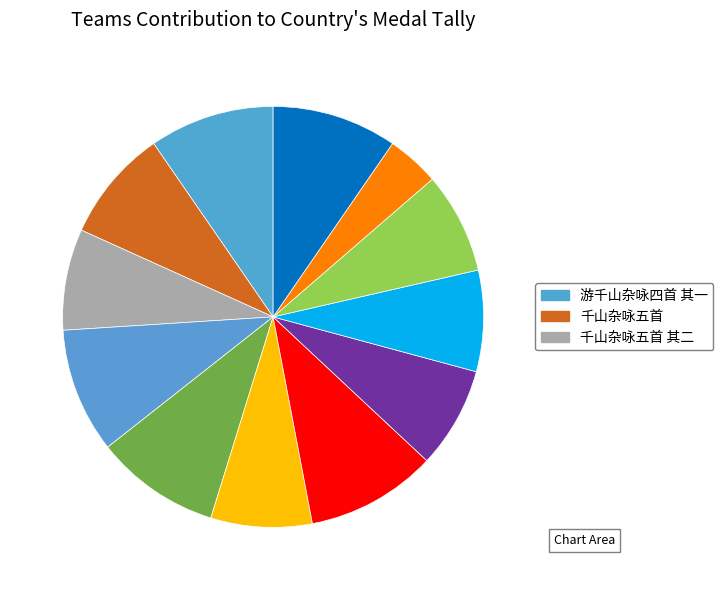

Is there any slice that represents more than half of the pie?

No